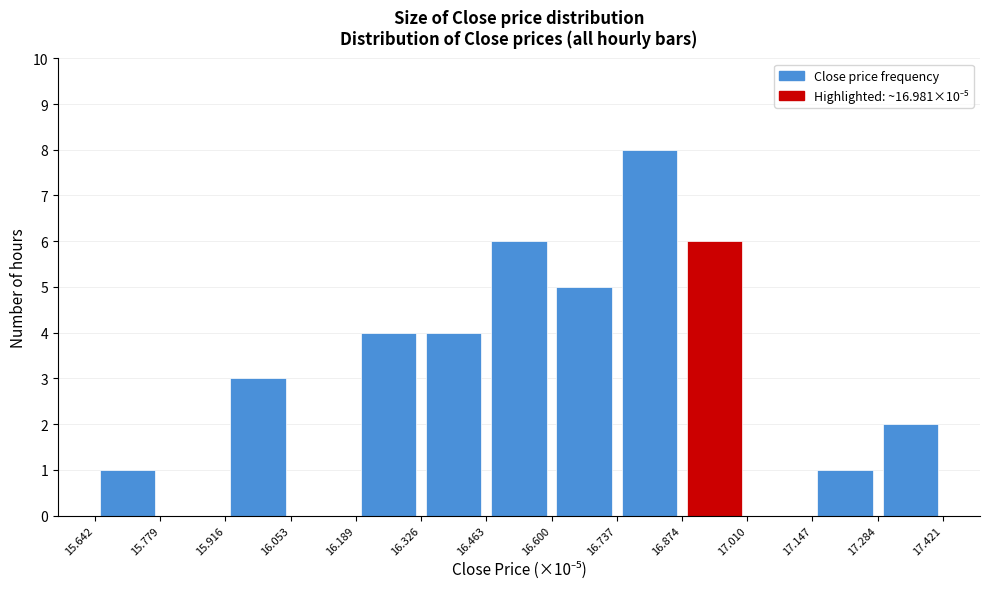

How tall is the bar that spans 16.189 to 16.326 on the x-axis? The values are not printed on the chart, so give them approximately, as read against the axis.

4